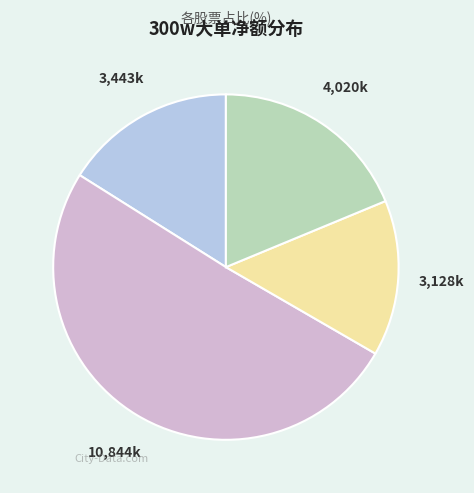

How many slices are in this pie chart?

4